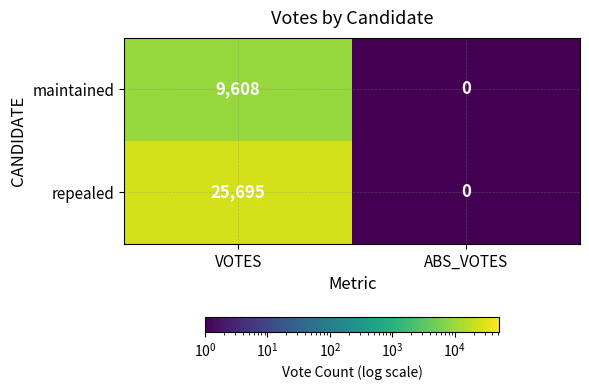

True or false: repealed has a value of 0 at ABS_VOTES.

True